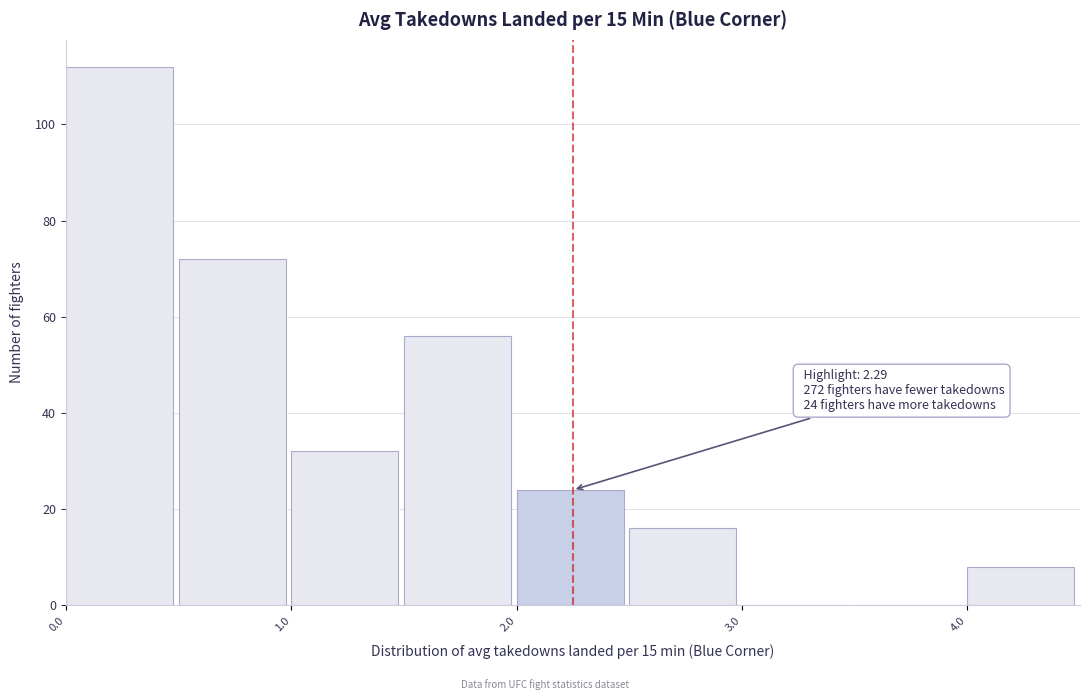

Which range on the x-axis has the tallest bar?

0.0 to 0.5